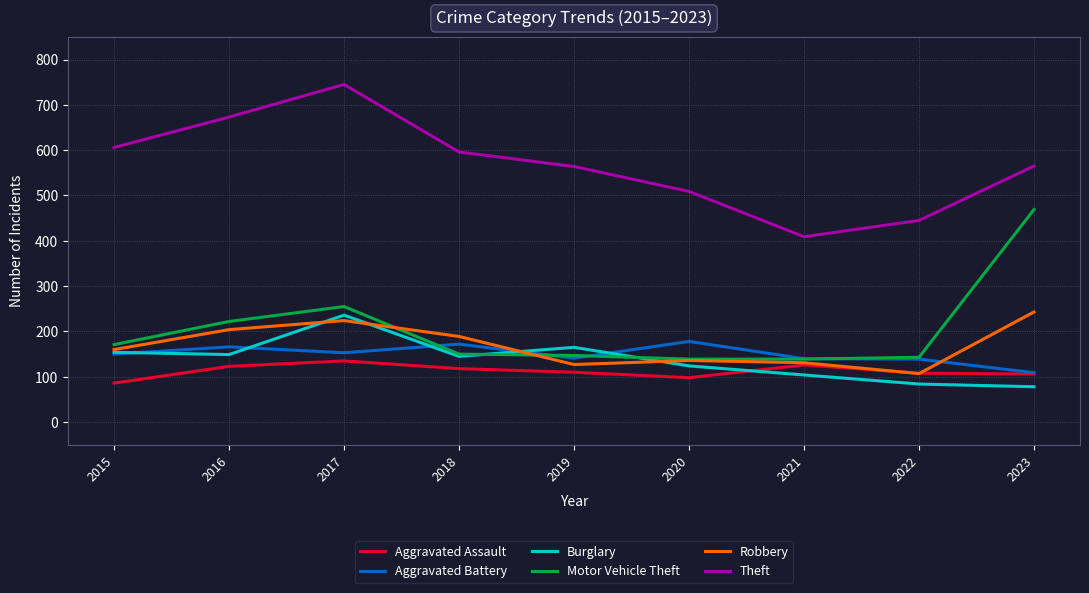

How many interior local valleys does the Robbery series have?

2